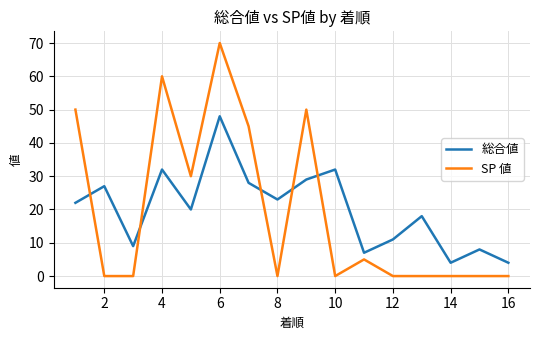

Which series has the largest total across all categories?

総合値